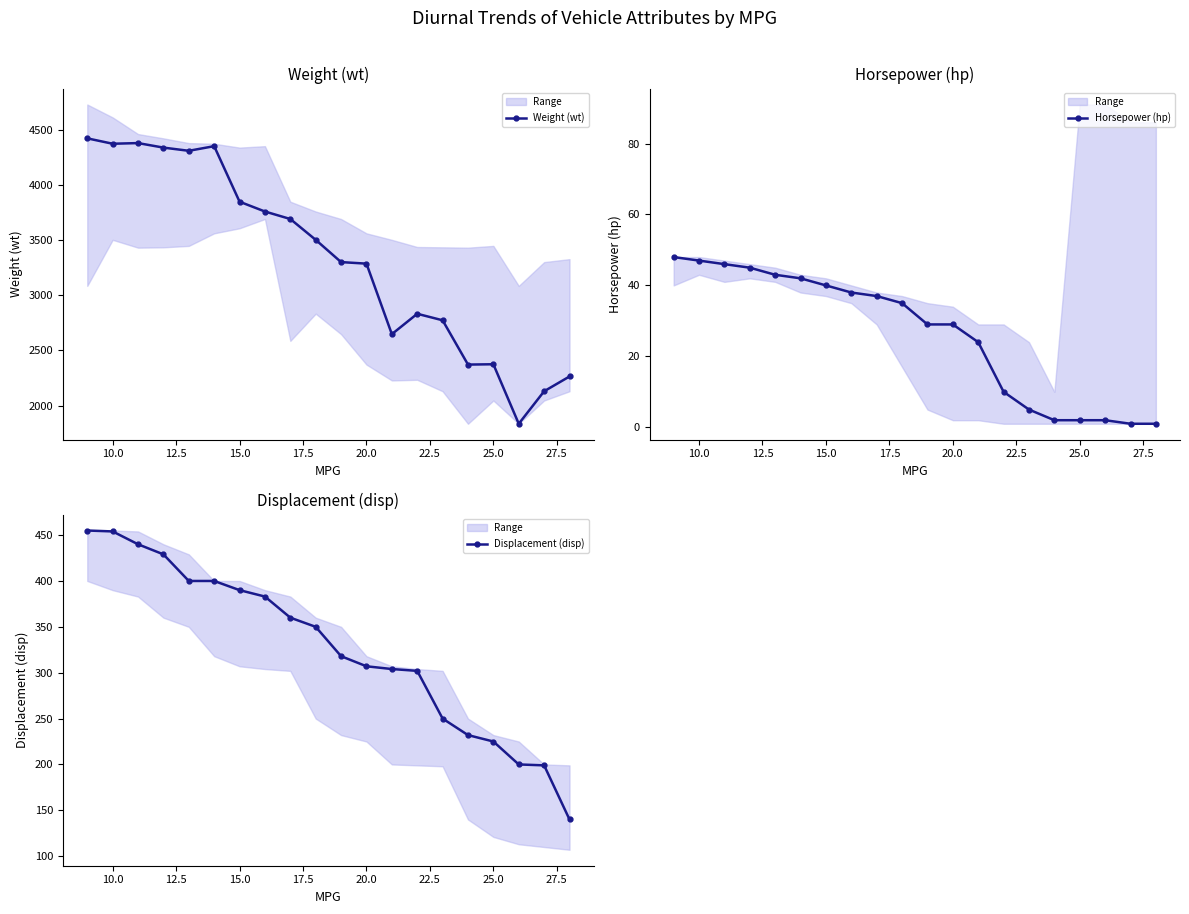

True or false: Horsepower (hp) has a value of 48 at 20.0.

False